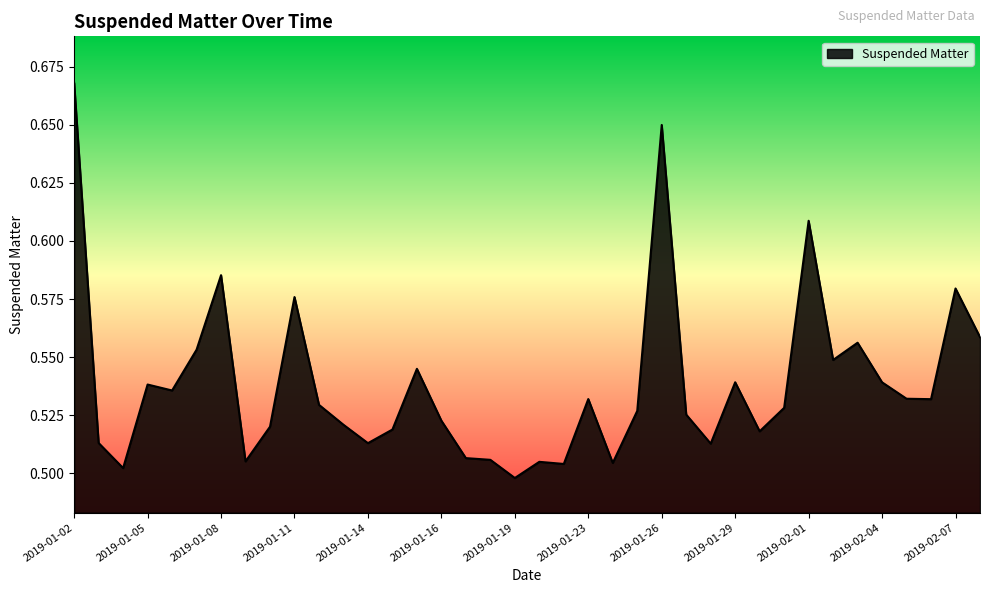

Reading left to right, what are all the values shown in this chart?

0.7	0.5	0.5	0.5	0.5	0.6	0.6	0.5	0.5	0.6	0.5	0.5	0.5	0.5	0.5	0.5	0.5	0.5	0.5	0.5	0.5	0.5	0.5	0.5	0.6	0.5	0.5	0.5	0.5	0.5	0.6	0.5	0.6	0.5	0.5	0.5	0.6	0.6